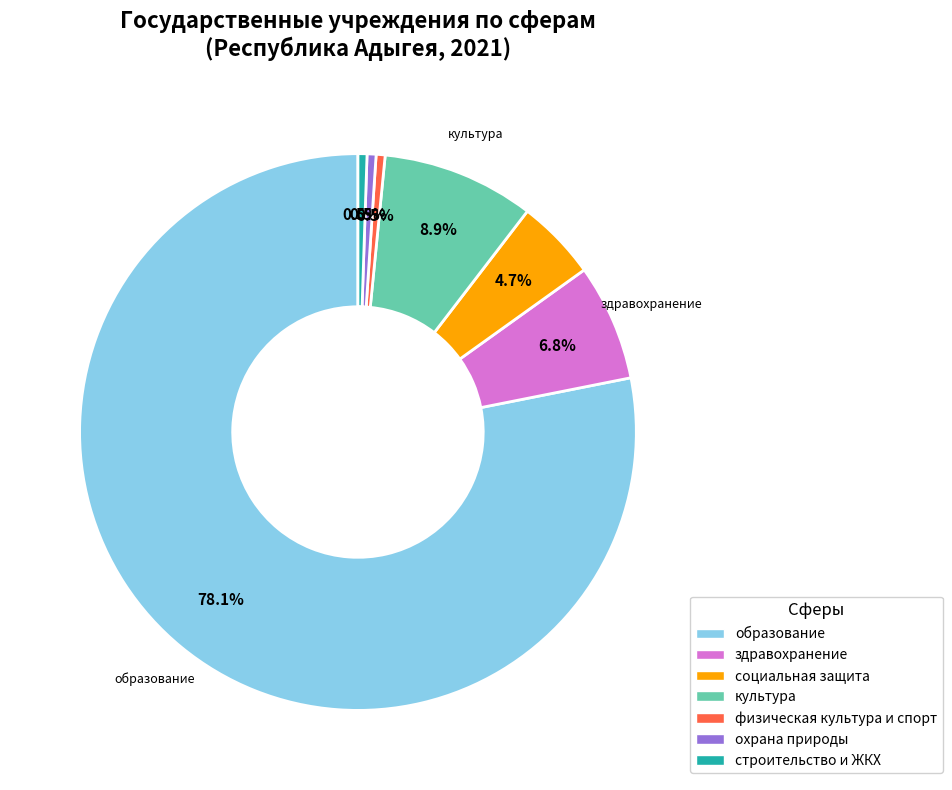

How many segments does this pie chart have?

7